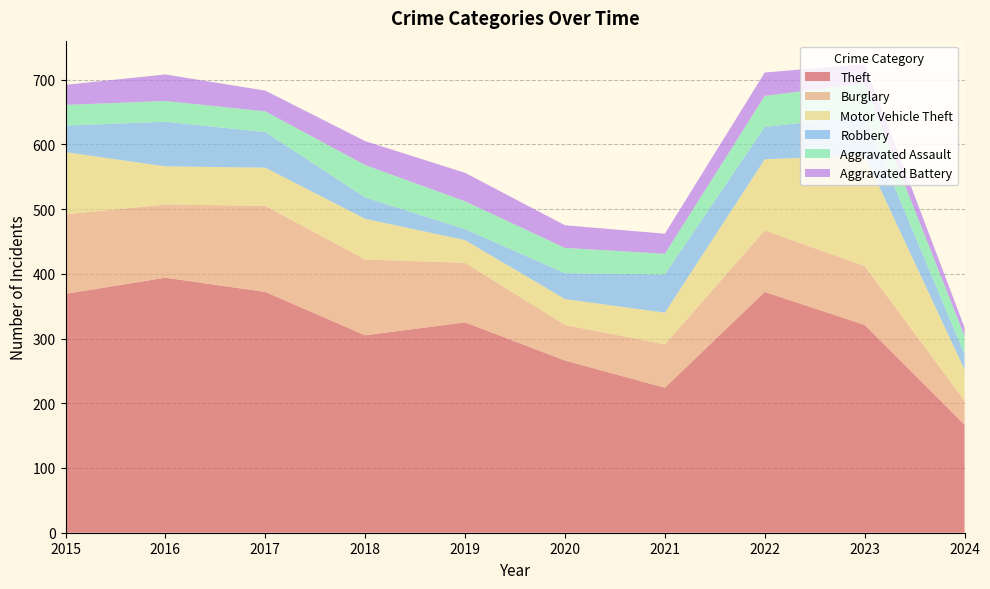

Reading right to left, list all the values displayed in this chart.

Theft: 167	321	372	224	266	325	305	372	394	369
Burglary: 37	91	95	67	55	92	117	133	113	123
Motor Vehicle Theft: 48	171	110	49	40	35	63	59	59	96
Robbery: 24	61	50	59	40	17	33	55	69	41
Aggravated Assault: 28	50	48	32	39	43	50	32	32	32
Aggravated Battery: 13	30	36	31	35	44	37	32	41	31